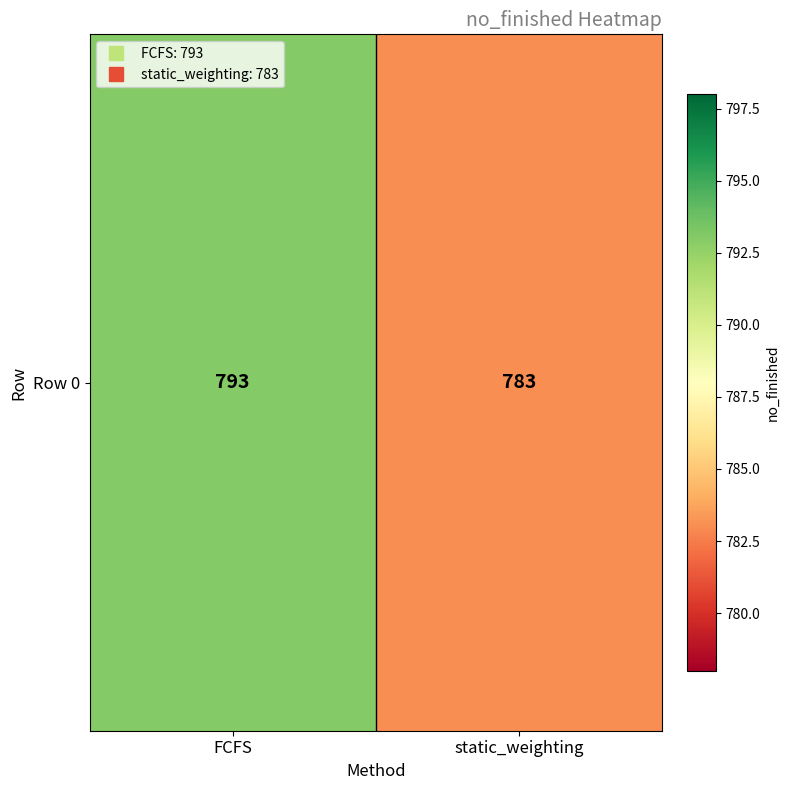

What is the sum of all values?

1576